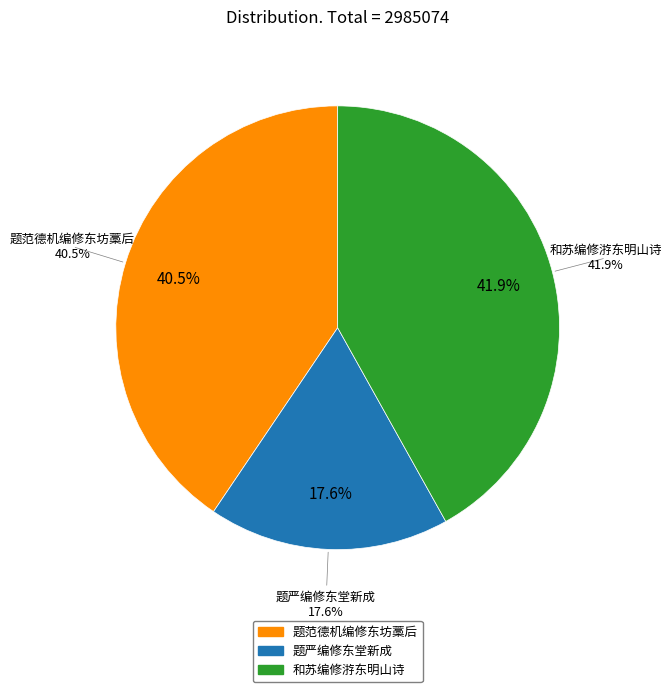

Is there any slice that represents more than half of the pie?

No